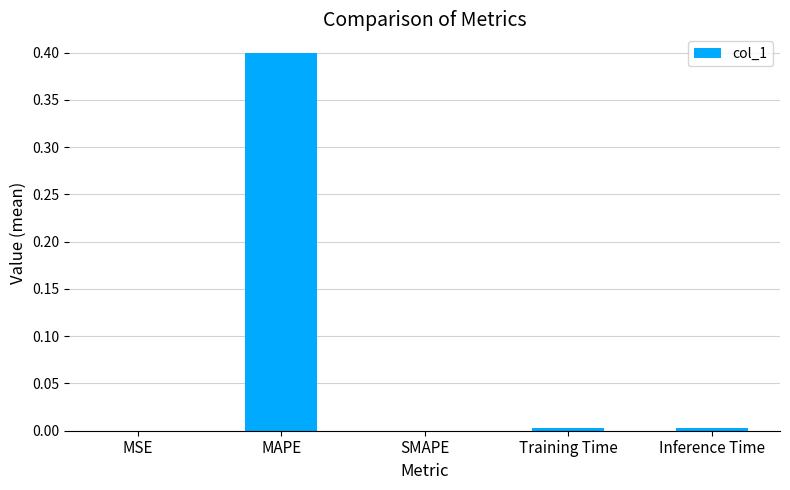

The chart shows a value of 0.0 at MSE. True or false?

True